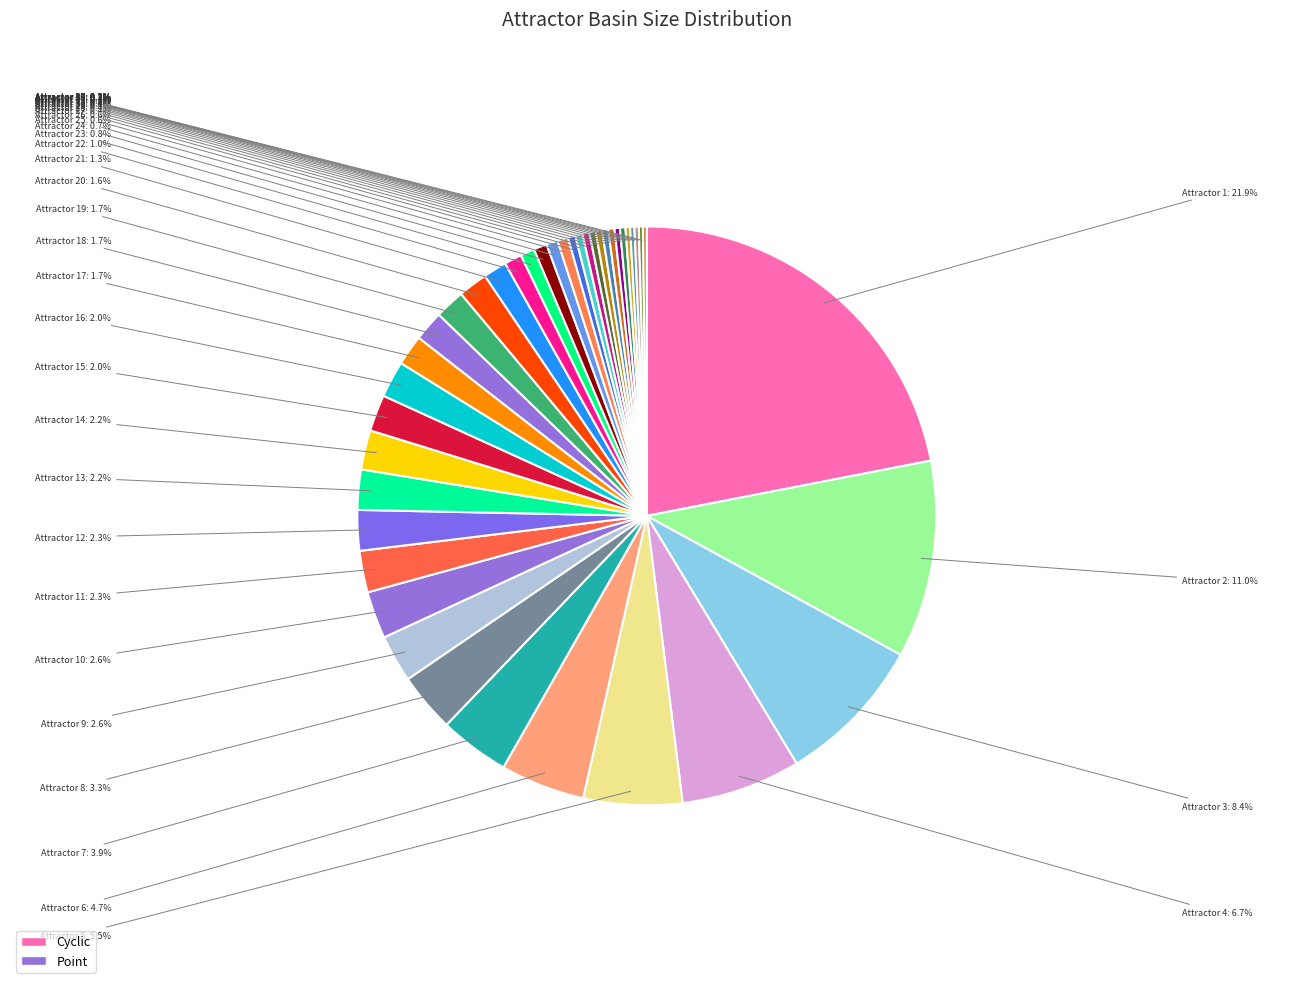

What is the total percentage of Attractor 23 and Attractor 28?

1.2%